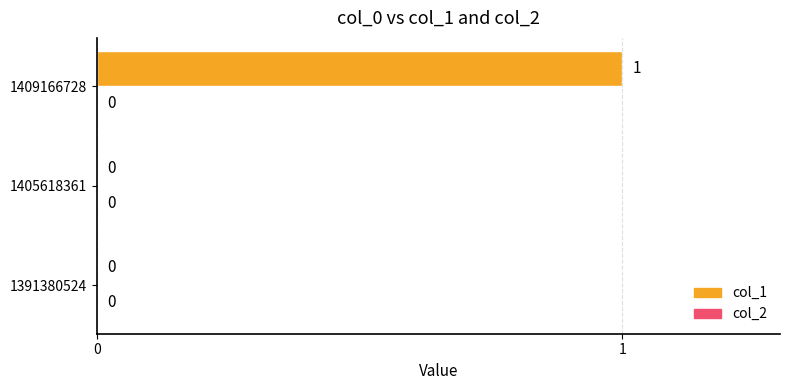

True or false: the data shows 1 at 1409166728.

True